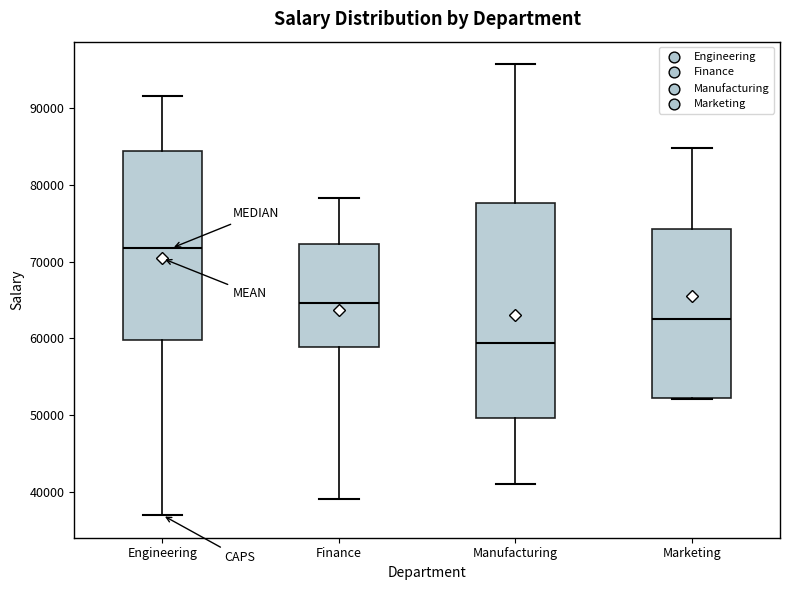

Which box has the highest median line?

Engineering